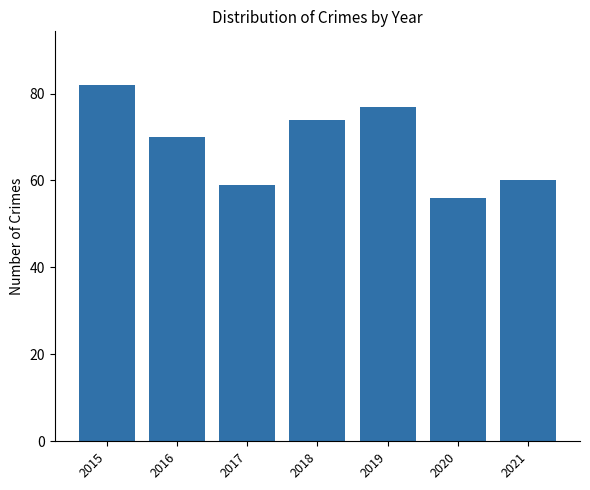

How many bars are there in total?

7